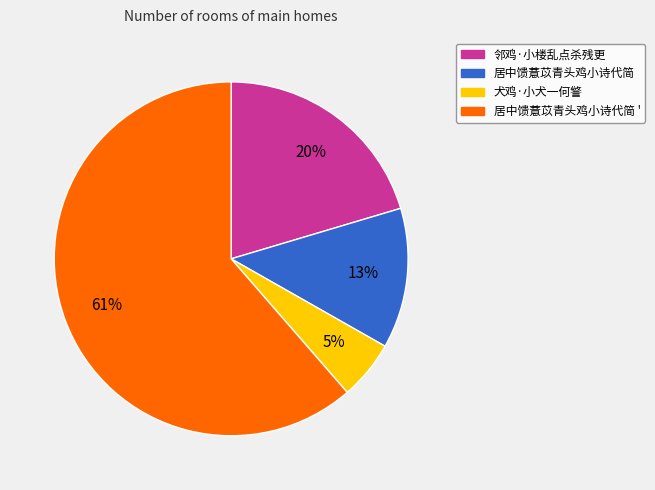

What percentage is the 居中馈薏苡青头鸡小诗代简 slice, to the nearest percent?

13%